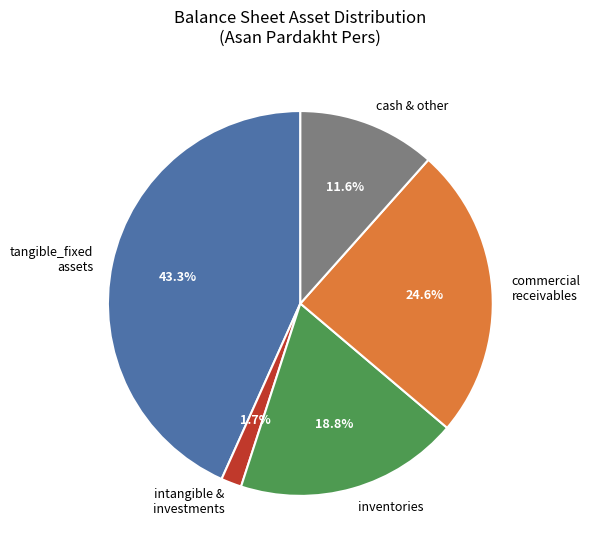

How many slices are in this pie chart?

5